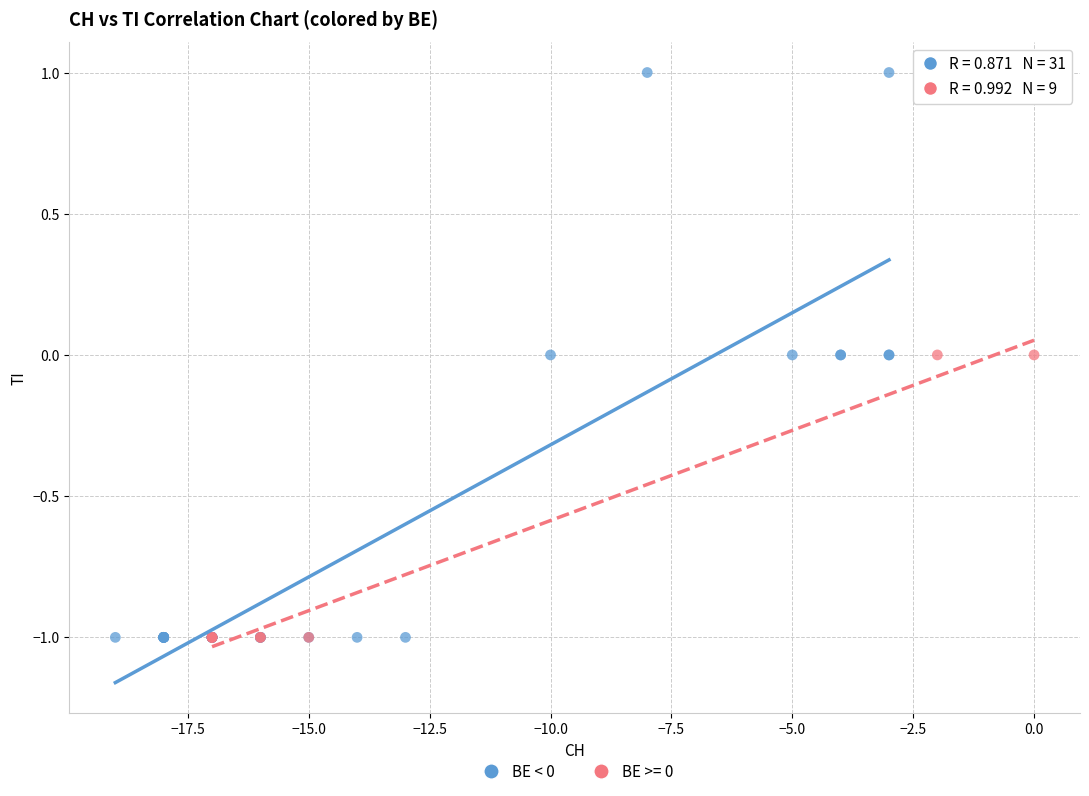

Which series has the largest Y range (max minus min)?

BE < 0